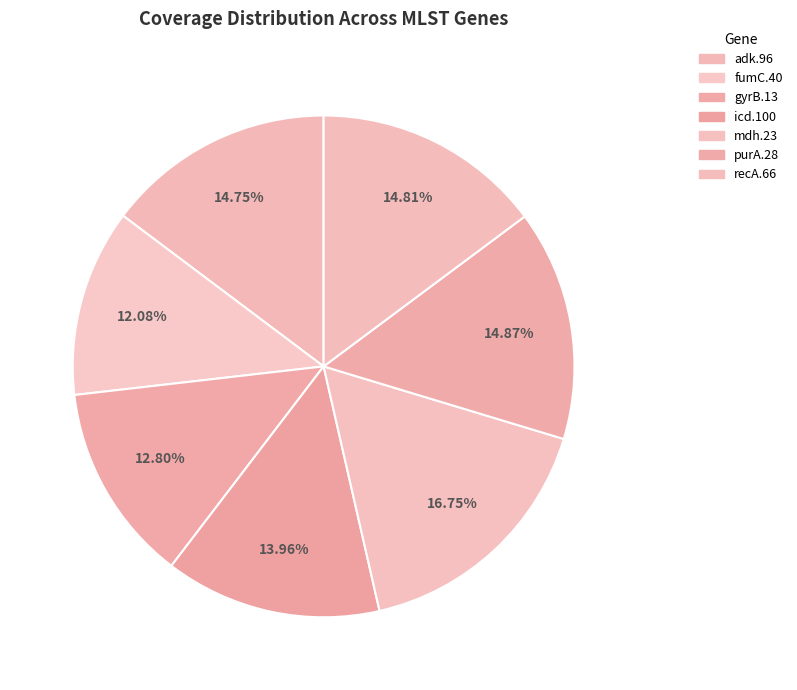

How many slices are in this pie chart?

7